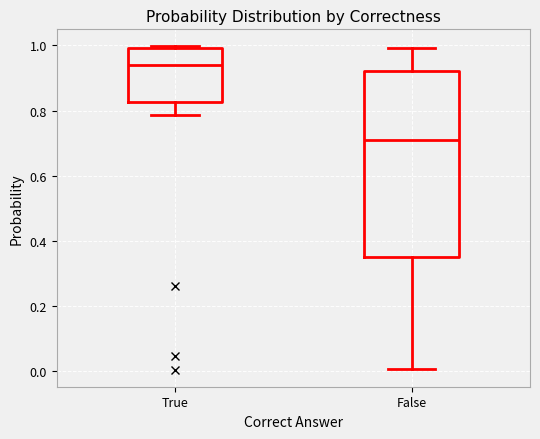

Reading left to right, transcribe this box plot: for each box, give where its median line is, the range the box spans, and where its two whiskers end, as read against the y-axis. The values are not printed on the chart, so give them approximately, as read against the axis.

True: median 0.94, box 0.82 to 1.00, whiskers 0.78 to 1.00 (just above the box's upper edge)
False: median 0.72, box 0.36 to 0.92, whiskers 0.00 to 1.00